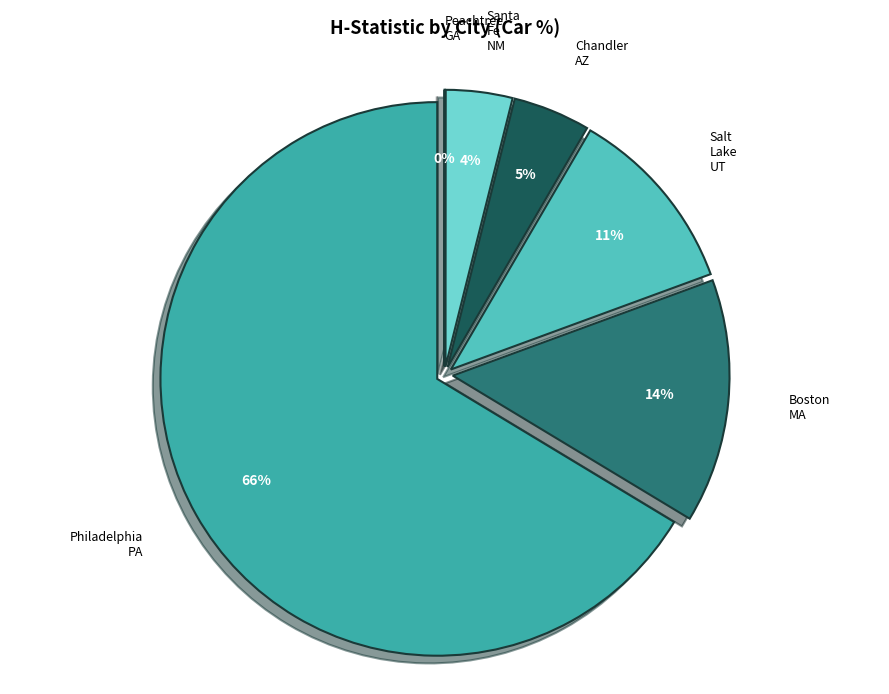

How many slices are in this pie chart?

6